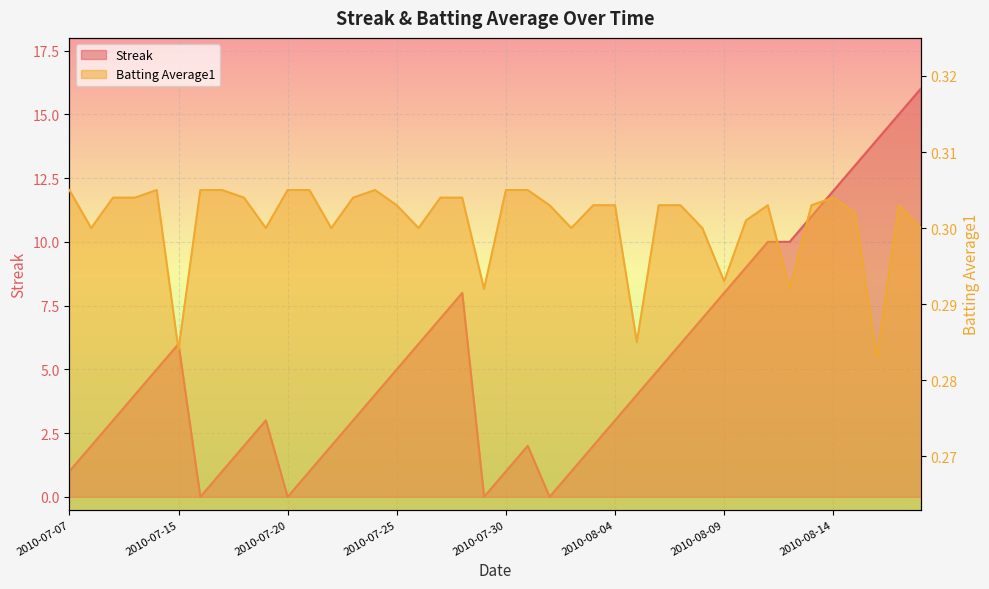

Is the value of Batting Average1 at 2010-08-13 greater than the value of Streak at 2010-08-04?

No